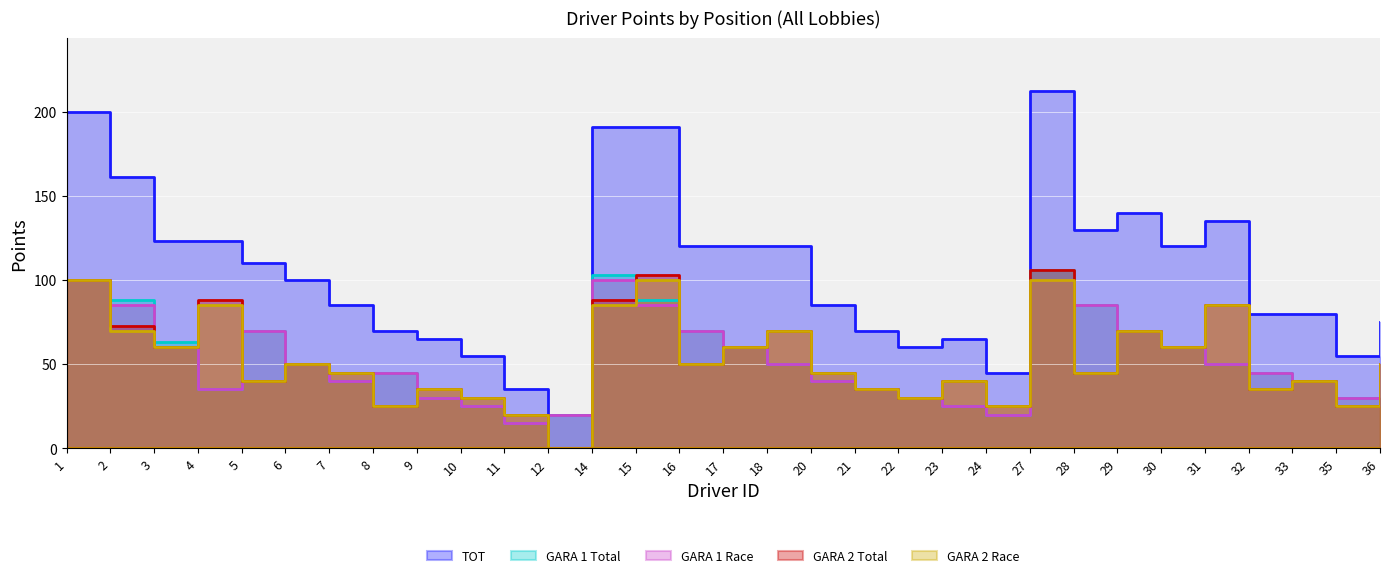

Where do GARA 1 Race and GARA 2 Race first cross each other?

4 and 5